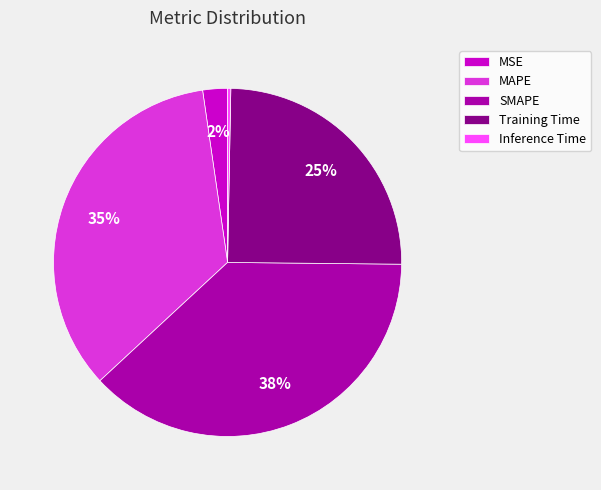

Do SMAPE and MSE together represent more than half of the pie?

No